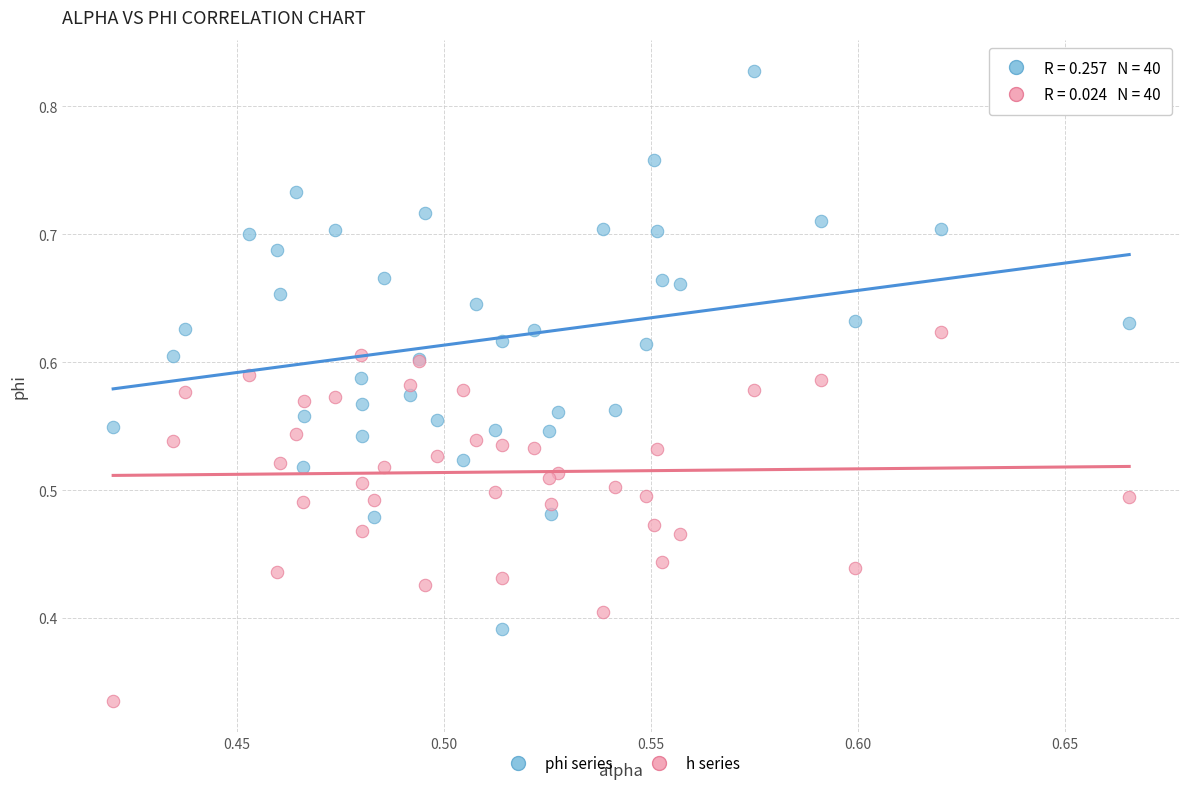

Which series reaches the maximum Y coordinate?

phi series